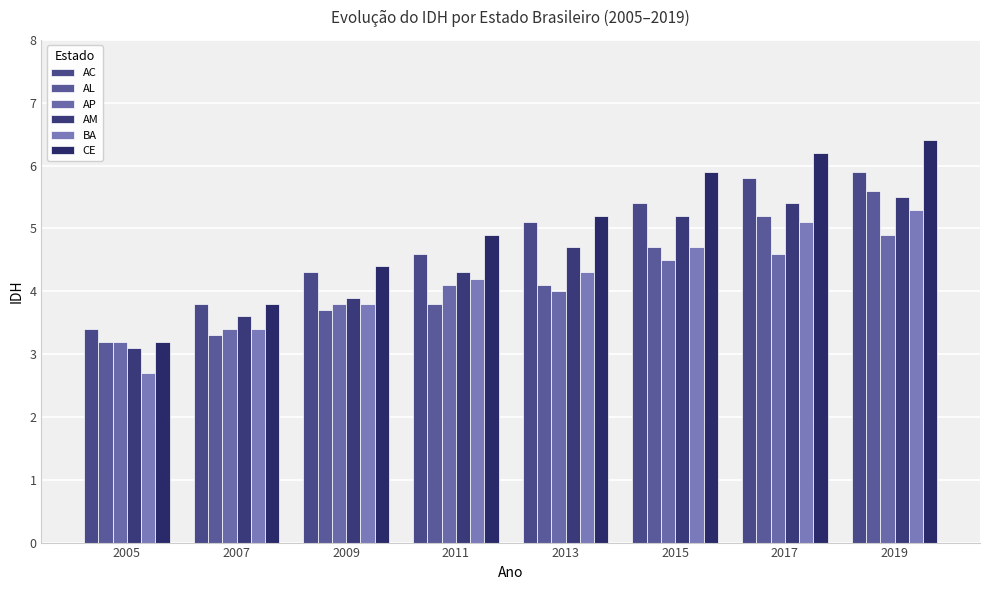

Reading right to left, extract all data points from this chart.

AC: 5.9	5.8	5.4	5.1	4.6	4.3	3.8	3.4
AL: 5.6	5.2	4.7	4.1	3.8	3.7	3.3	3.2
AP: 4.9	4.6	4.5	4.0	4.1	3.8	3.4	3.2
AM: 5.5	5.4	5.2	4.7	4.3	3.9	3.6	3.1
BA: 5.3	5.1	4.7	4.3	4.2	3.8	3.4	2.7
CE: 6.4	6.2	5.9	5.2	4.9	4.4	3.8	3.2